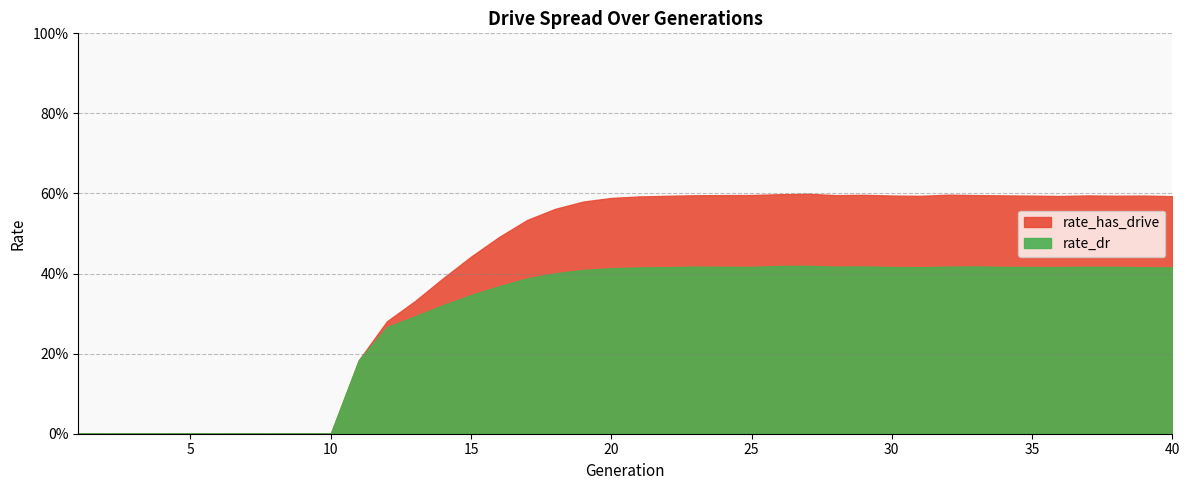

At which category is the sum across all series the highest?

27